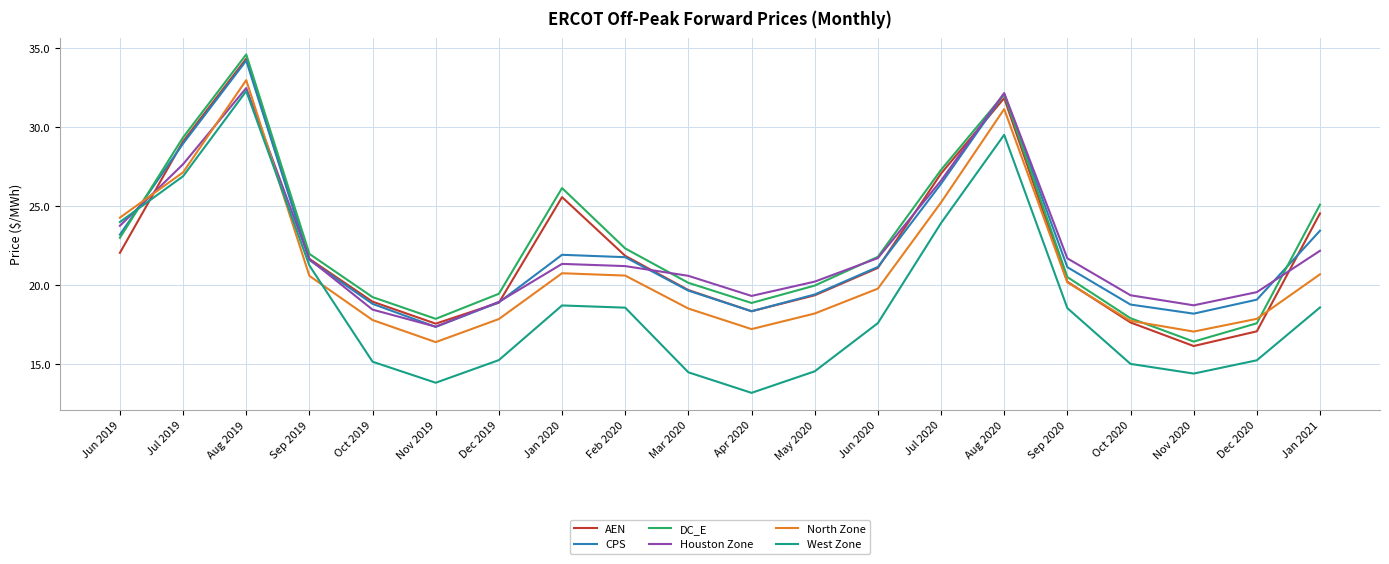

Rank the series at Nov 2020 from lowest to highest value.

West Zone, AEN, DC_E, North Zone, CPS, Houston Zone